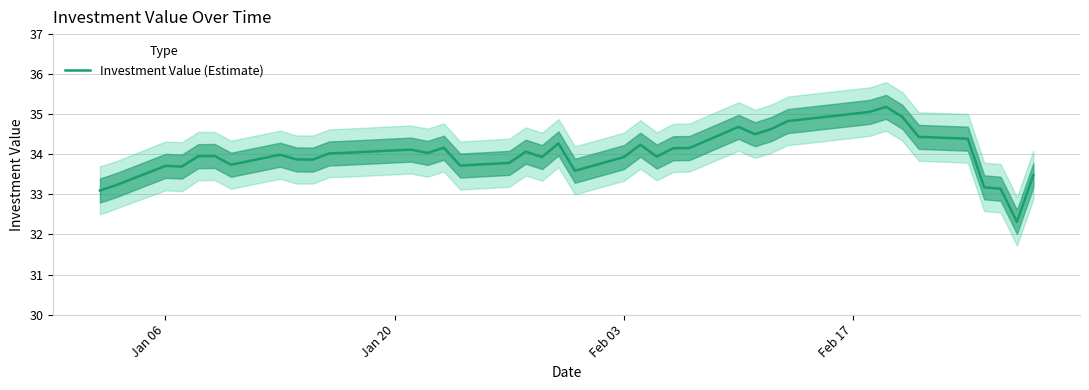

How many series are shown in this chart?

1